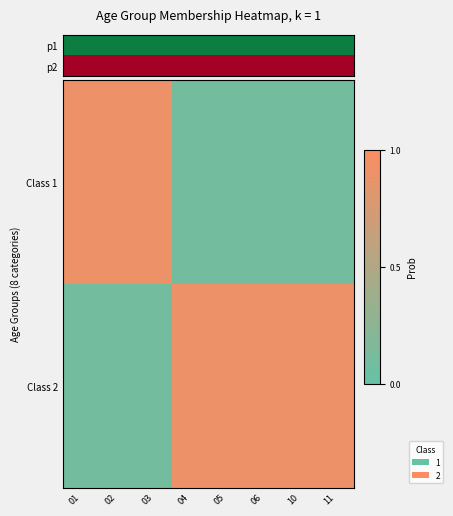

At which label is Class 2 closest to 0?

01